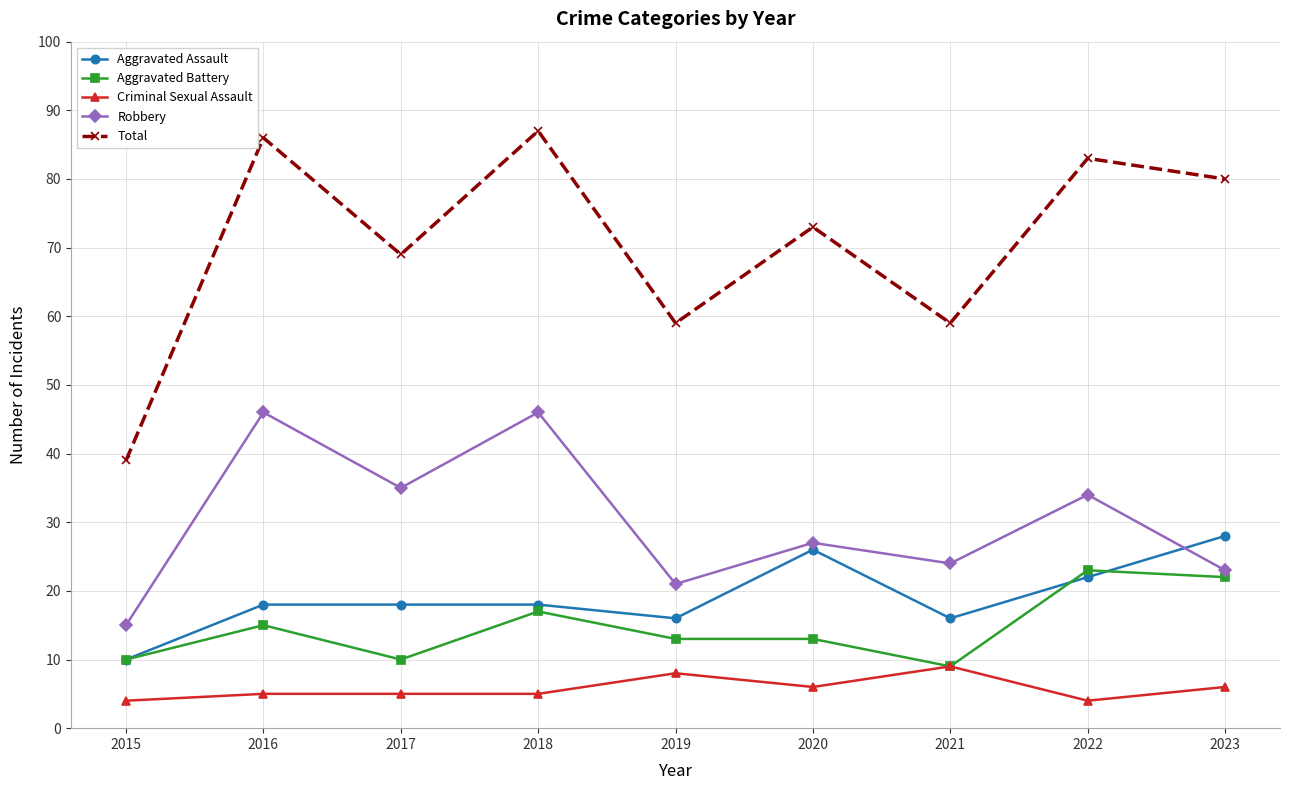

What is the minimum value shown in the chart?

4